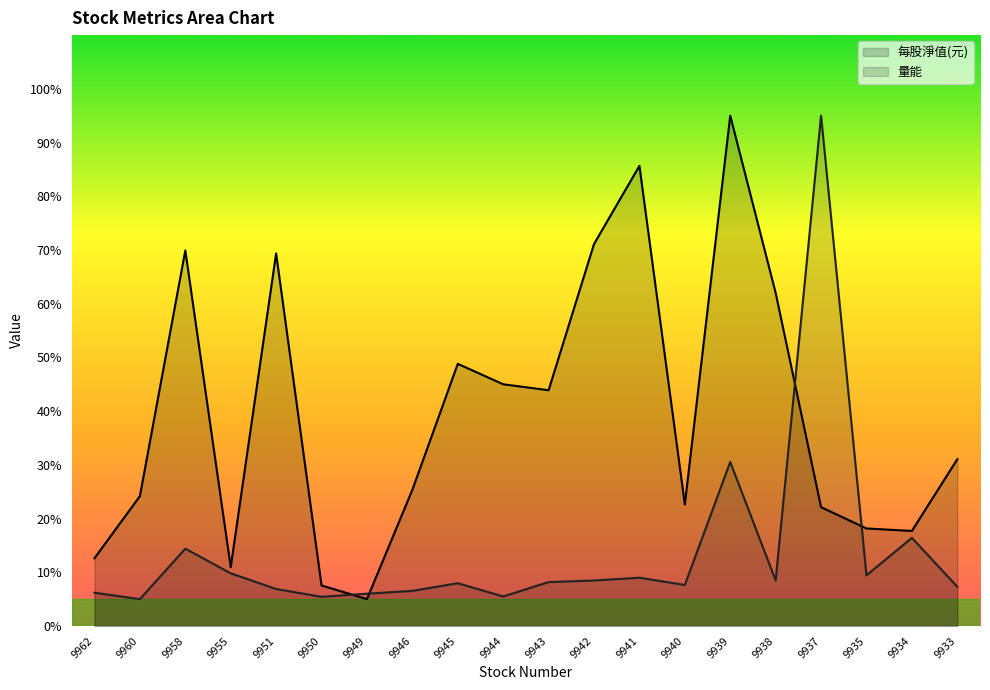

In 每股淨值(元), how many points are lower than both neighbors (excluding endpoints)?

5